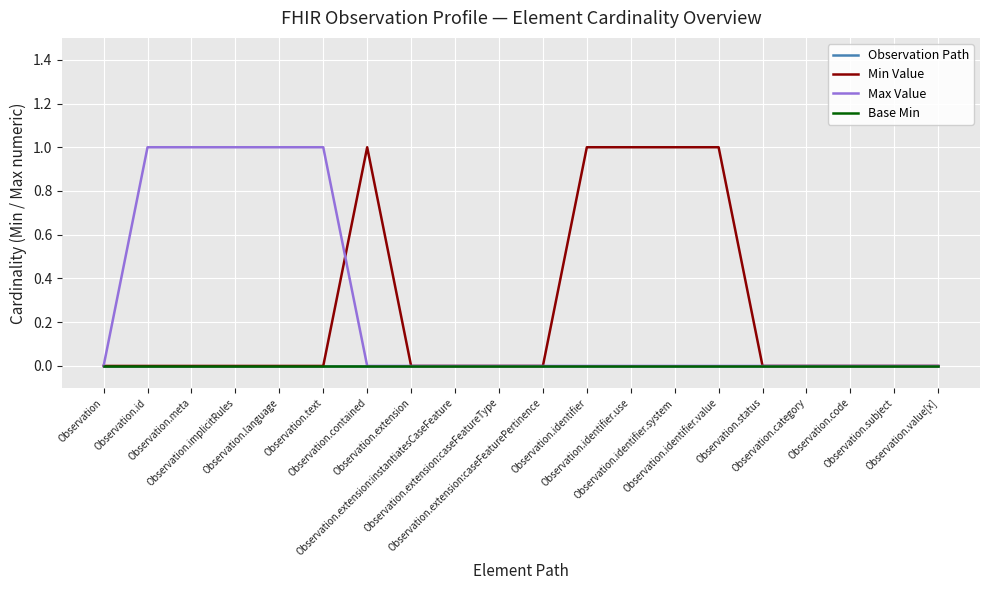

Reading left to right, list all the values displayed in this chart.

Observation Path: Observation=0	Observation.id=0	Observation.meta=0	Observation.implicitRules=0	Observation.language=0	Observation.text=0	Observation.contained=0	Observation.extension=0	Observation.extension:instantiatesCaseFeature=0	Observation.extension:caseFeatureType=0	Observation.extension:caseFeaturePertinence=0	Observation.identifier=0	Observation.identifier.use=0	Observation.identifier.system=0	Observation.identifier.value=0	Observation.status=0	Observation.category=0	Observation.code=0	Observation.subject=0	Observation.value[x]=0
Min Value: Observation=0	Observation.id=0	Observation.meta=0	Observation.implicitRules=0	Observation.language=0	Observation.text=0	Observation.contained=1	Observation.extension=0	Observation.extension:instantiatesCaseFeature=0	Observation.extension:caseFeatureType=0	Observation.extension:caseFeaturePertinence=0	Observation.identifier=1	Observation.identifier.use=1	Observation.identifier.system=1	Observation.identifier.value=1	Observation.status=0	Observation.category=0	Observation.code=0	Observation.subject=0	Observation.value[x]=0
Max Value: Observation=0	Observation.id=1	Observation.meta=1	Observation.implicitRules=1	Observation.language=1	Observation.text=1	Observation.contained=0	Observation.extension=0	Observation.extension:instantiatesCaseFeature=0	Observation.extension:caseFeatureType=0	Observation.extension:caseFeaturePertinence=0	Observation.identifier=0	Observation.identifier.use=0	Observation.identifier.system=0	Observation.identifier.value=0	Observation.status=0	Observation.category=0	Observation.code=0	Observation.subject=0	Observation.value[x]=0
Base Min: Observation=0	Observation.id=0	Observation.meta=0	Observation.implicitRules=0	Observation.language=0	Observation.text=0	Observation.contained=0	Observation.extension=0	Observation.extension:instantiatesCaseFeature=0	Observation.extension:caseFeatureType=0	Observation.extension:caseFeaturePertinence=0	Observation.identifier=0	Observation.identifier.use=0	Observation.identifier.system=0	Observation.identifier.value=0	Observation.status=0	Observation.category=0	Observation.code=0	Observation.subject=0	Observation.value[x]=0